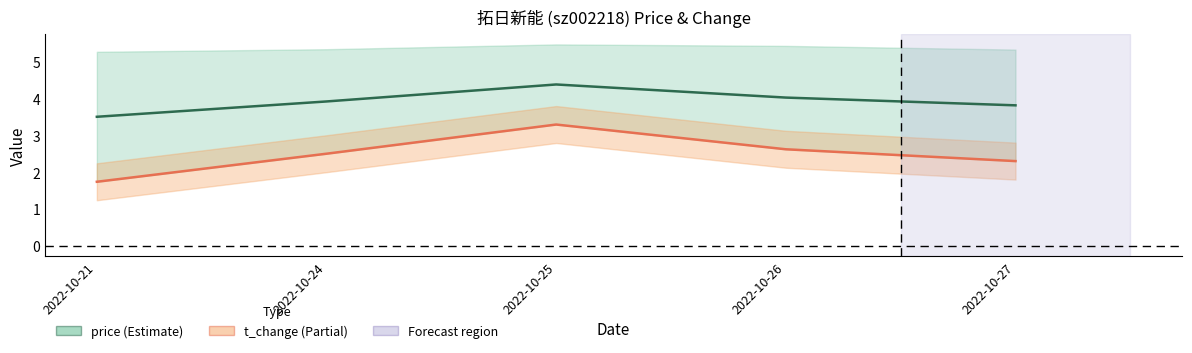

Which series has the largest total across all categories?

price_mid